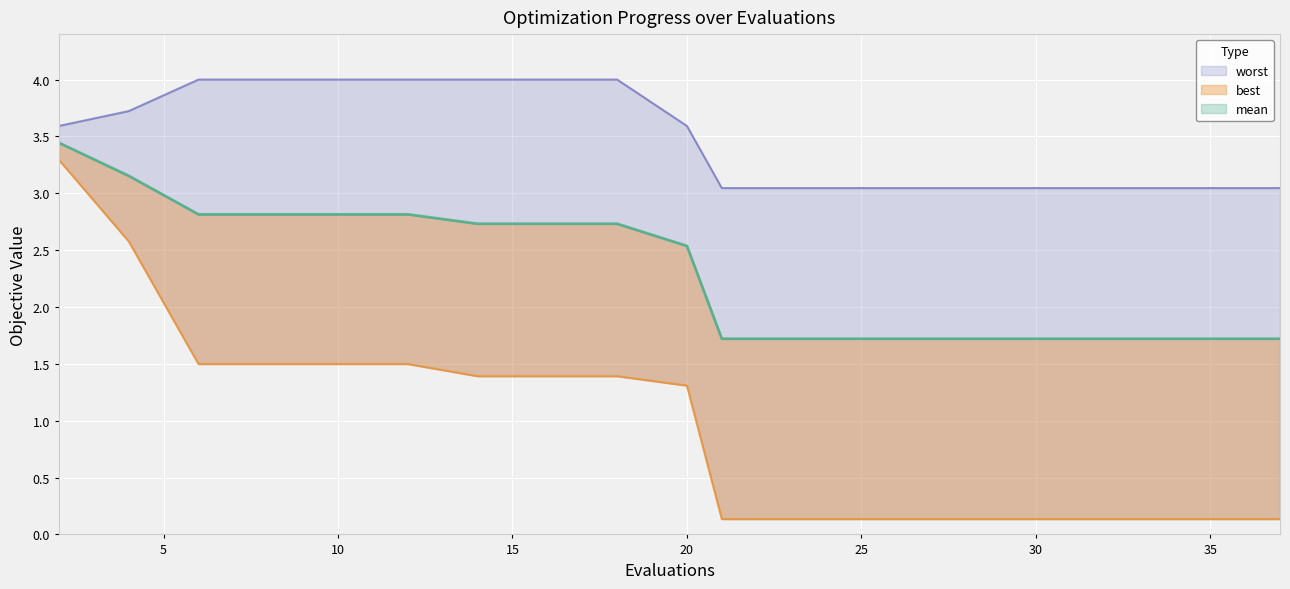

What is the value of the best point at the 9th from the left?

1.4